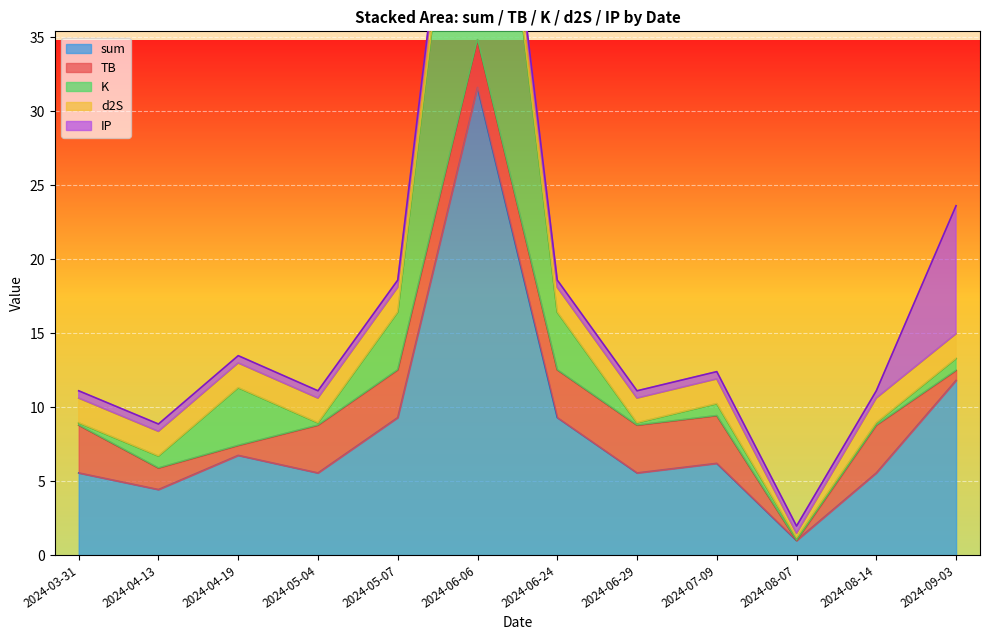

Reading left to right, list all the values displayed in this chart.

sum: 2024-03-31=5.6	2024-04-13=4.4	2024-04-19=6.7	2024-05-04=5.6	2024-05-07=9.3	2024-06-06=31.6	2024-06-24=9.3	2024-06-29=5.6	2024-07-09=6.2	2024-08-07=1.0	2024-08-14=5.6	2024-09-03=11.8
TB: 2024-03-31=3.2	2024-04-13=1.5	2024-04-19=0.7	2024-05-04=3.2	2024-05-07=3.2	2024-06-06=3.2	2024-06-24=3.2	2024-06-29=3.2	2024-07-09=3.2	2024-08-07=0.0	2024-08-14=3.2	2024-09-03=0.7
K: 2024-03-31=0.2	2024-04-13=0.8	2024-04-19=3.9	2024-05-04=0.2	2024-05-07=3.9	2024-06-06=26.2	2024-06-24=3.9	2024-06-29=0.2	2024-07-09=0.8	2024-08-07=0.2	2024-08-14=0.2	2024-09-03=0.8
d2S: 2024-03-31=1.7	2024-04-13=1.7	2024-04-19=1.7	2024-05-04=1.7	2024-05-07=1.7	2024-06-06=1.7	2024-06-24=1.7	2024-06-29=1.7	2024-07-09=1.7	2024-08-07=0.3	2024-08-14=1.7	2024-09-03=1.7
IP: 2024-03-31=0.5	2024-04-13=0.5	2024-04-19=0.5	2024-05-04=0.5	2024-05-07=0.5	2024-06-06=0.5	2024-06-24=0.5	2024-06-29=0.5	2024-07-09=0.5	2024-08-07=0.5	2024-08-14=0.5	2024-09-03=8.7